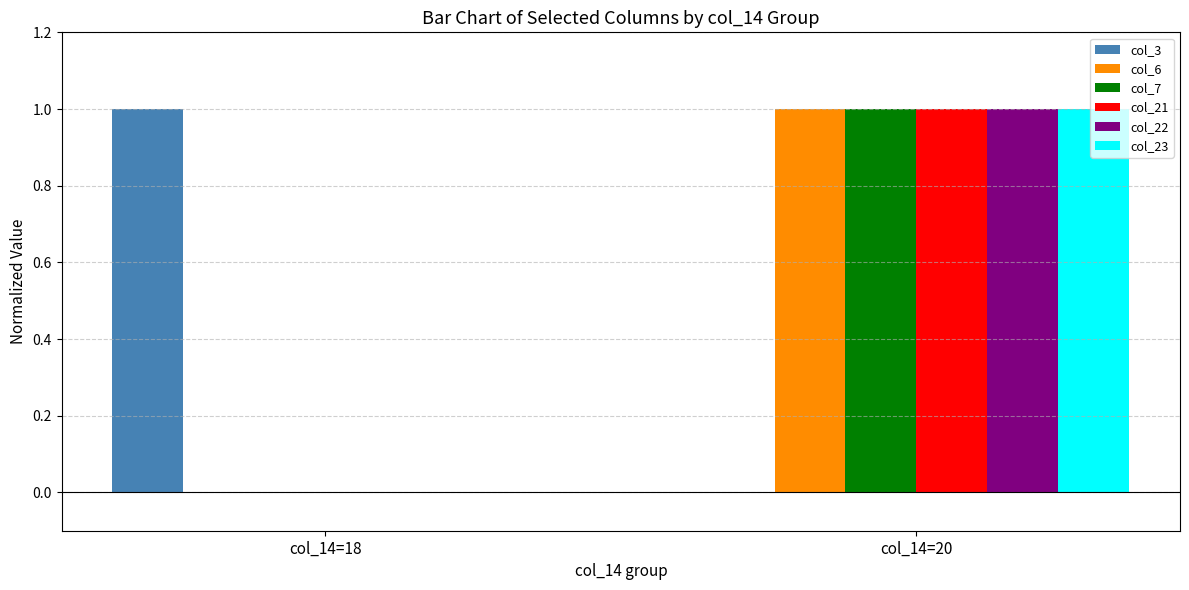

Is it true that col_7 equals 0 at col_14=18?

True